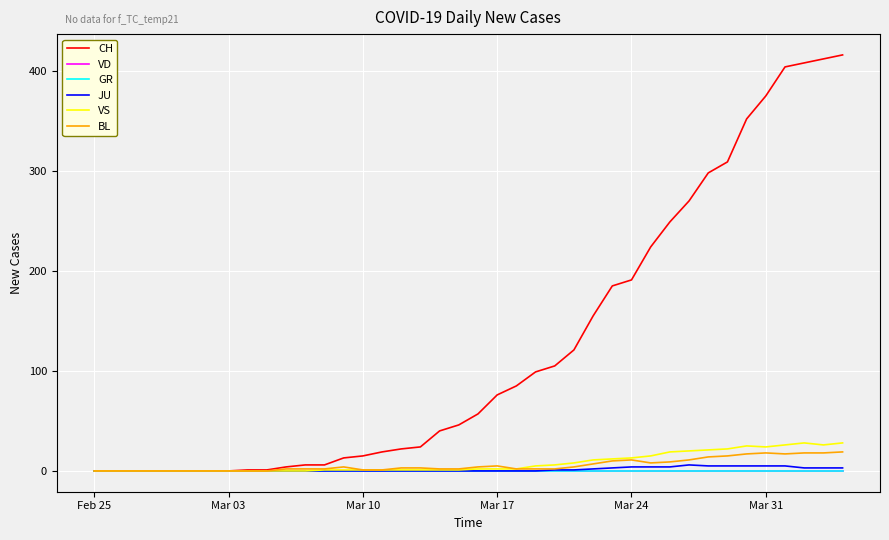

What are all the series names shown in the legend?

CH, VD, GR, JU, VS, BL